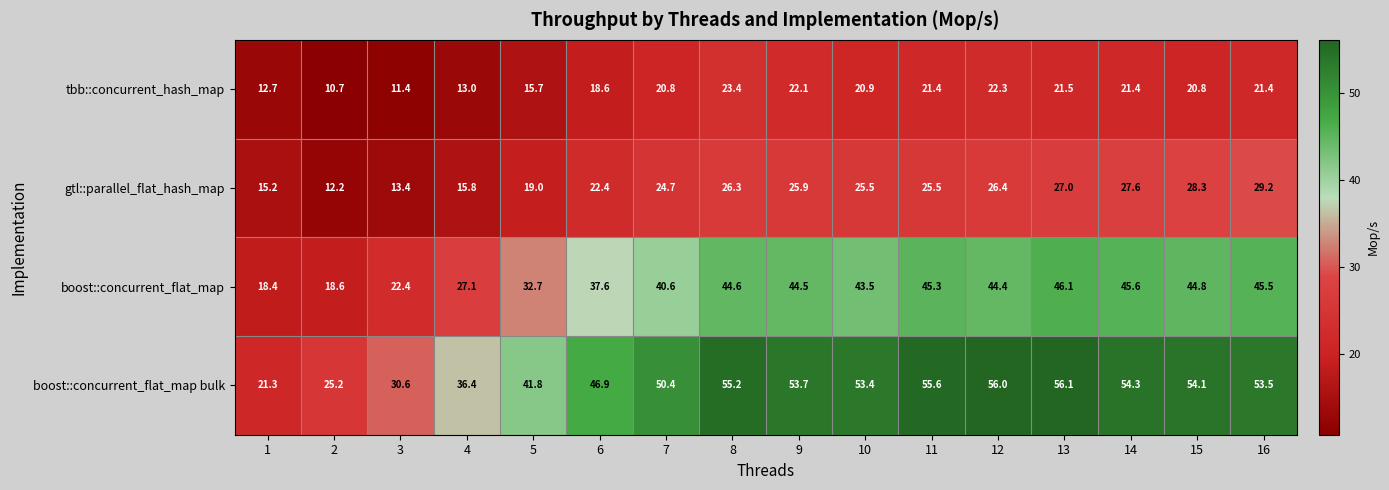

How many distinct data groups are displayed?

4